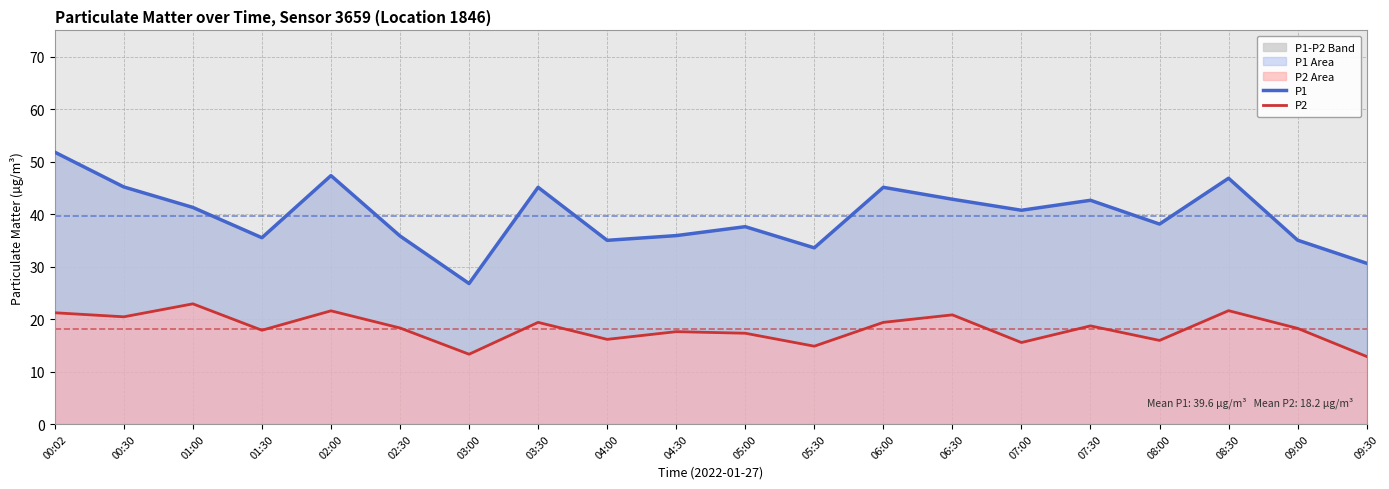

Rank the series by their maximum value, from lowest to highest.

P2, P1